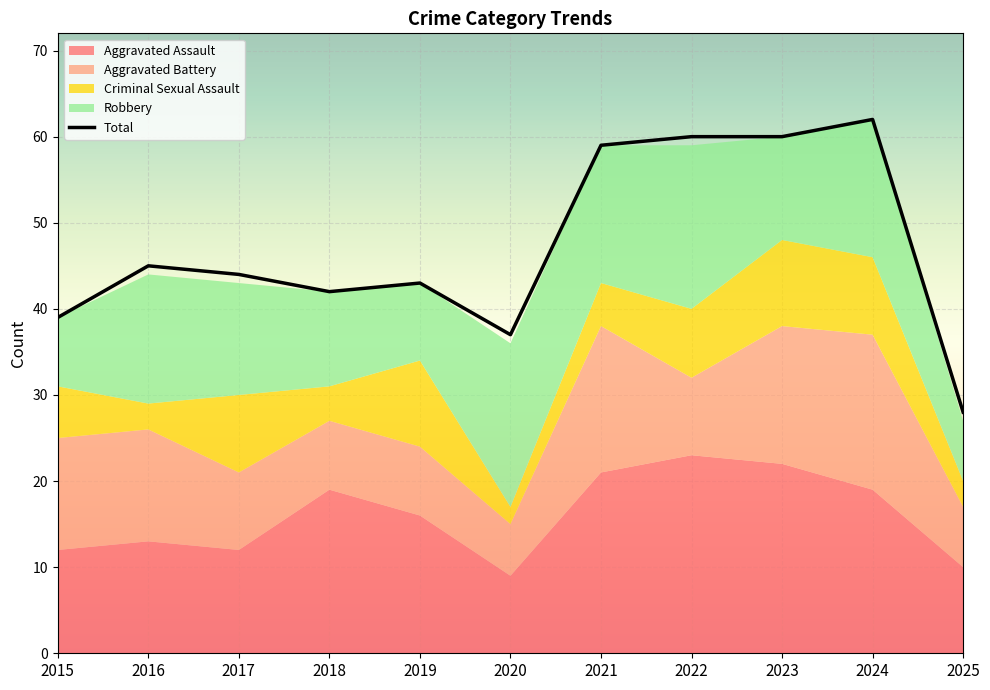

Is it true that Aggravated Battery equals 18 at 2024?

True